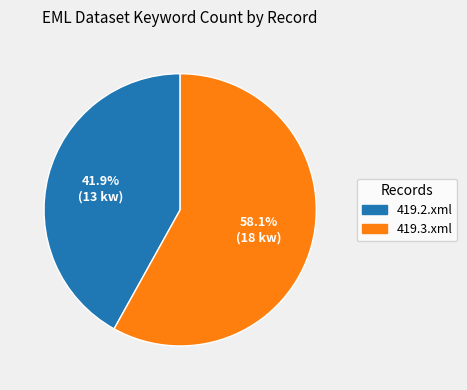

True or false: 419.2.xml accounts for 32% of the total.

False